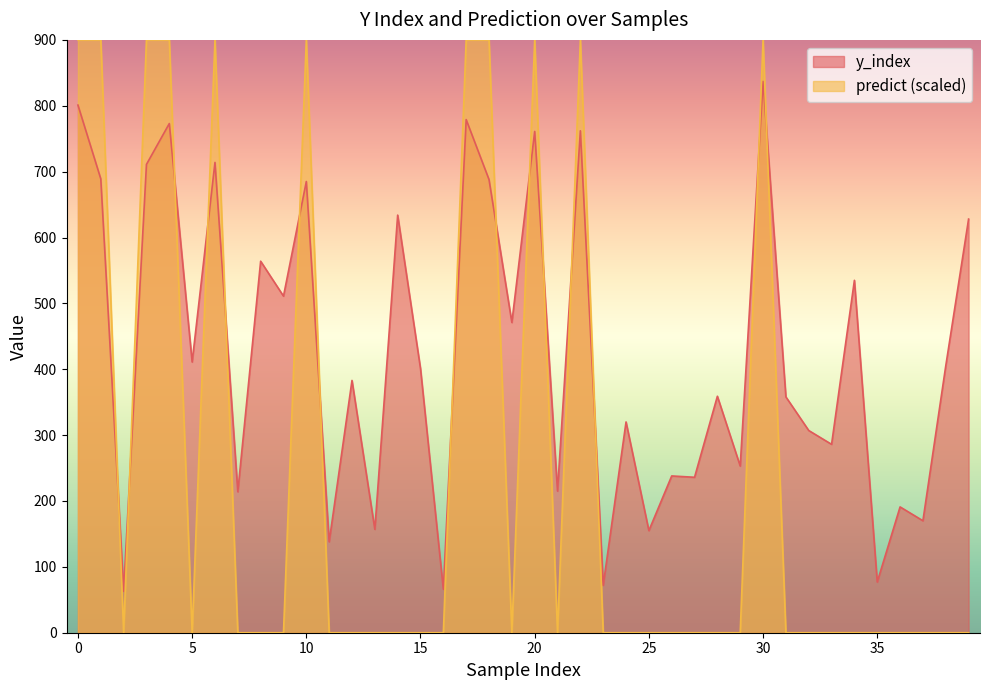

Reading left to right, transcribe all the data shown in this chart.

y_index: 801	689	63	711	773	411	714	214	564	511	685	138	383	157	634	401	66	779	688	471	761	215	762	72	320	155	238	236	359	253	837	358	307	286	535	77	191	170	405	628
predict: 900	900	0	900	900	0	900	0	0	0	900	0	0	0	0	0	0	900	900	0	900	0	900	0	0	0	0	0	0	0	900	0	0	0	0	0	0	0	0	0